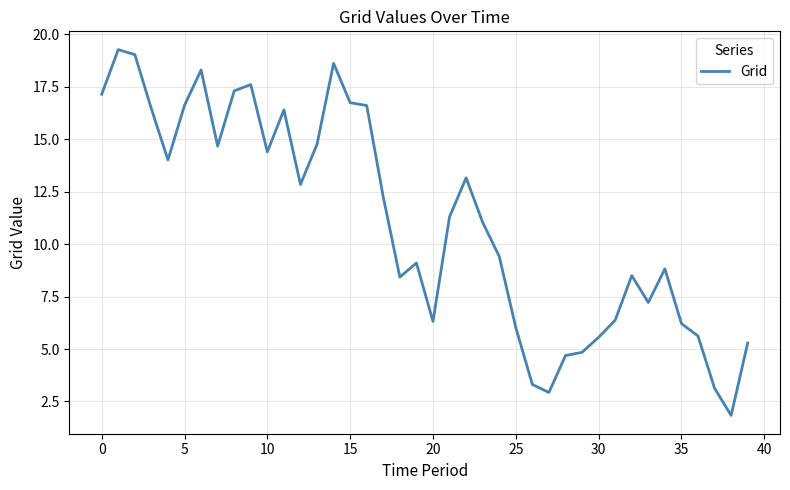

What is the maximum value shown in the chart?

19.3